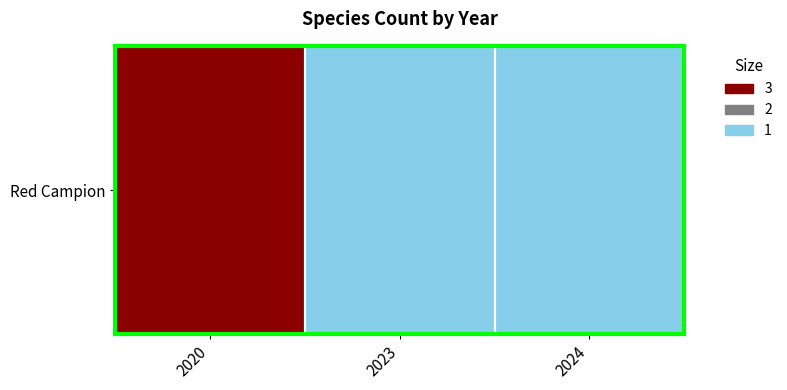

What is the approximate value at 2023?

1